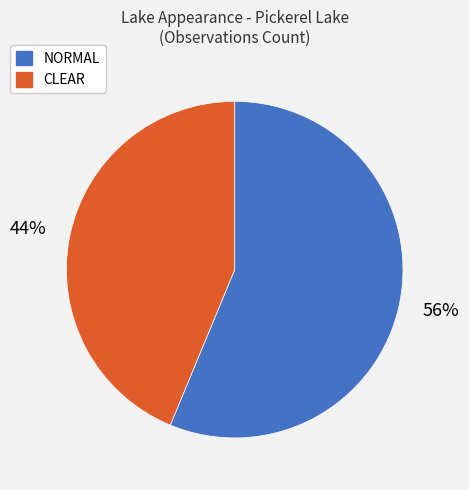

What is the smallest slice in the pie chart?

CLEAR